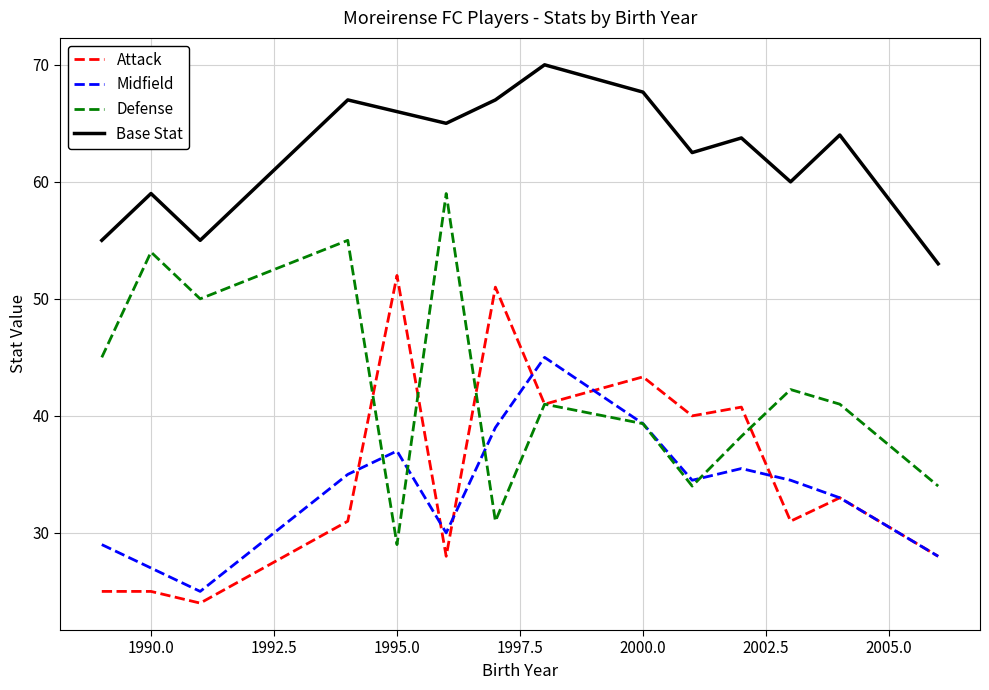

At how many categories does at least one series exceed 39?

14